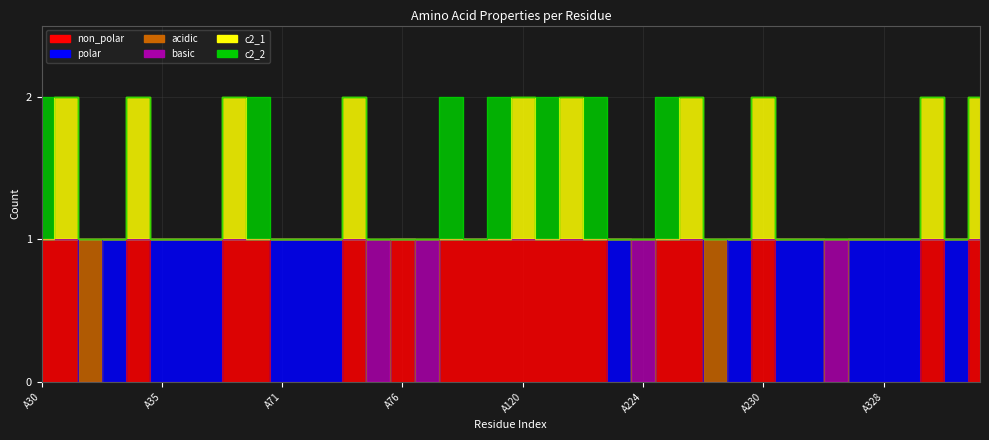

The non_polar series shows 1 at A332. True or false?

False